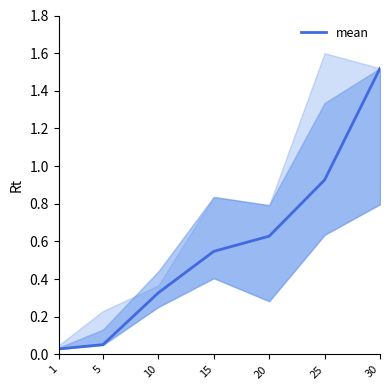

True or false: the data has more than 2 interior local peaks.

False